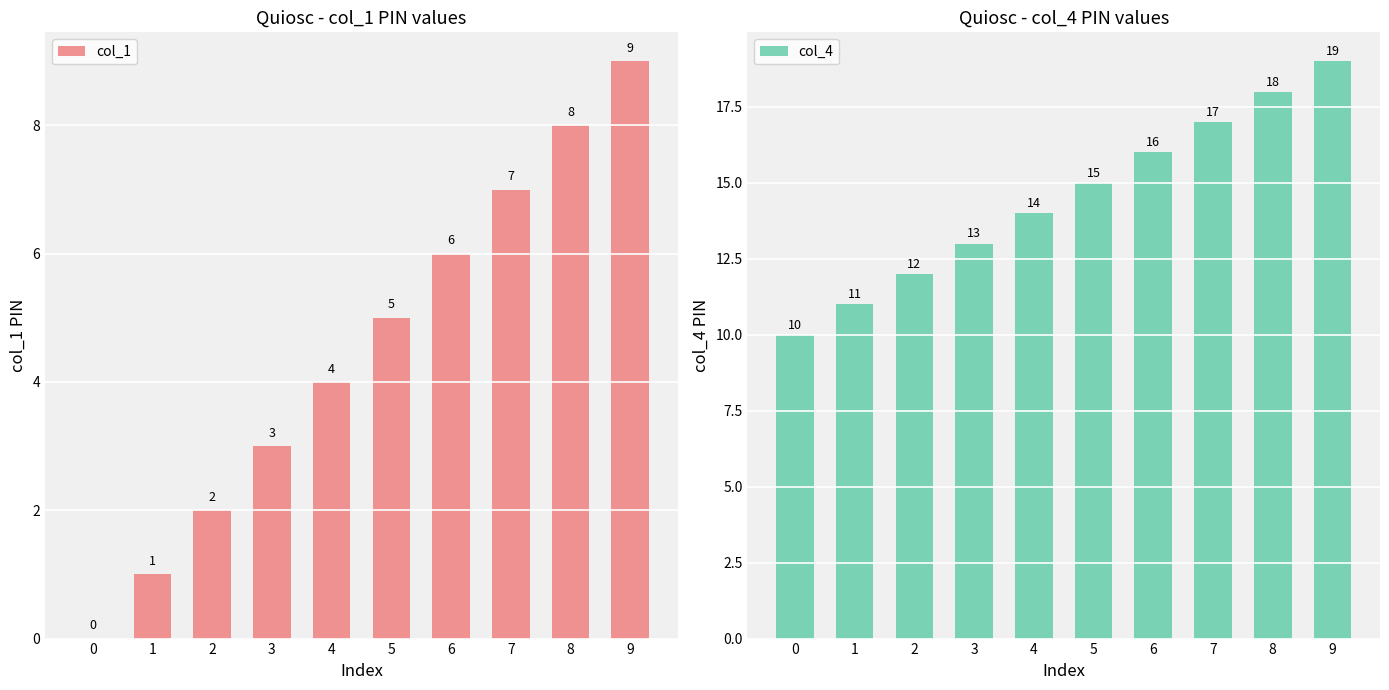

The col_1 series shows 3 at 5. True or false?

False